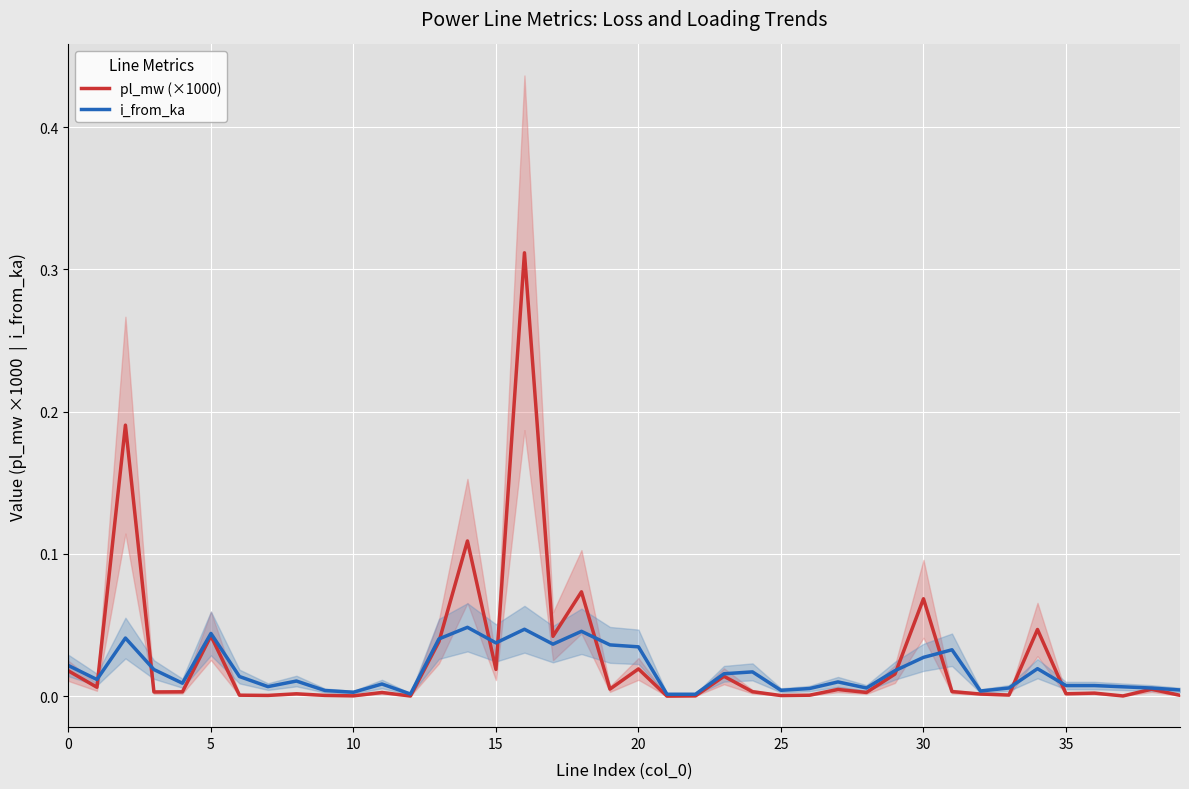

Reading right to left, what are all the values shown in this chart?

pl_mw (×1000): 0.0	0.0	0.0	0.0	0.0	0.0	0.0	0.0	0.0	0.1	0.0	0.0	0.0	0.0	0.0	0.0	0.0	0.0	0.0	0.0	0.0	0.1	0.0	0.3	0.0	0.1	0.0	0.0	0.0	0.0	0.0	0.0	0.0	0.0	0.0	0.0	0.0	0.2	0.0	0.0
i_from_ka: 0.0	0.0	0.0	0.0	0.0	0.0	0.0	0.0	0.0	0.0	0.0	0.0	0.0	0.0	0.0	0.0	0.0	0.0	0.0	0.0	0.0	0.0	0.0	0.0	0.0	0.0	0.0	0.0	0.0	0.0	0.0	0.0	0.0	0.0	0.0	0.0	0.0	0.0	0.0	0.0